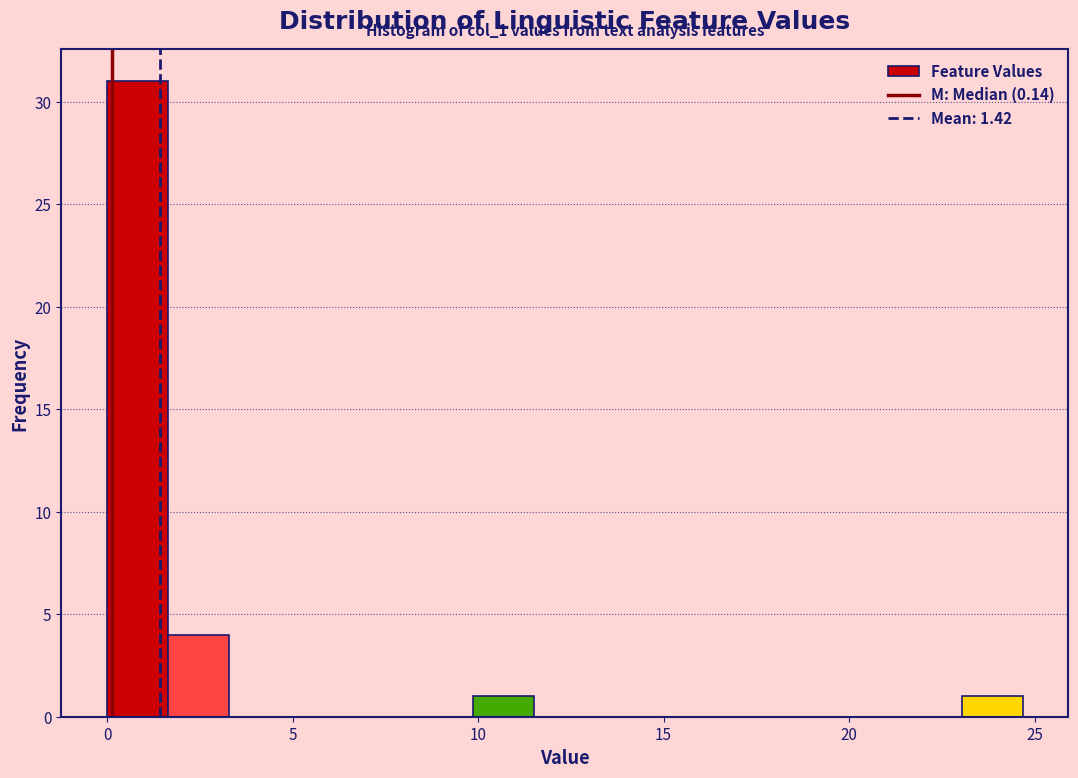

Around what value on the x-axis is the tallest bar? Give the approximate position of its centre, as read against the axis.

1.0